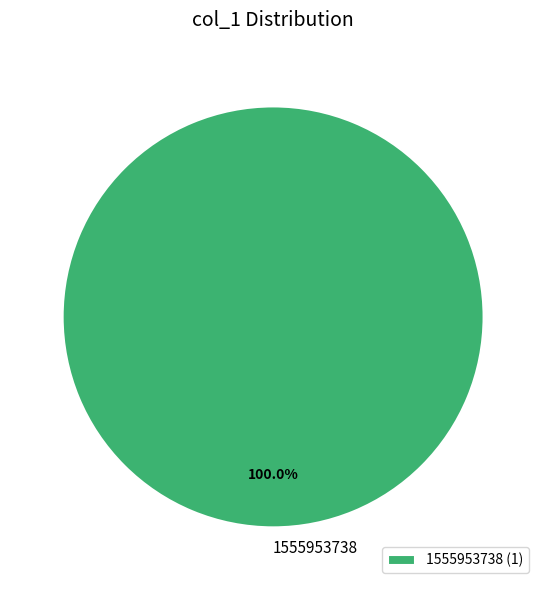

Is there a majority slice in this chart?

Yes